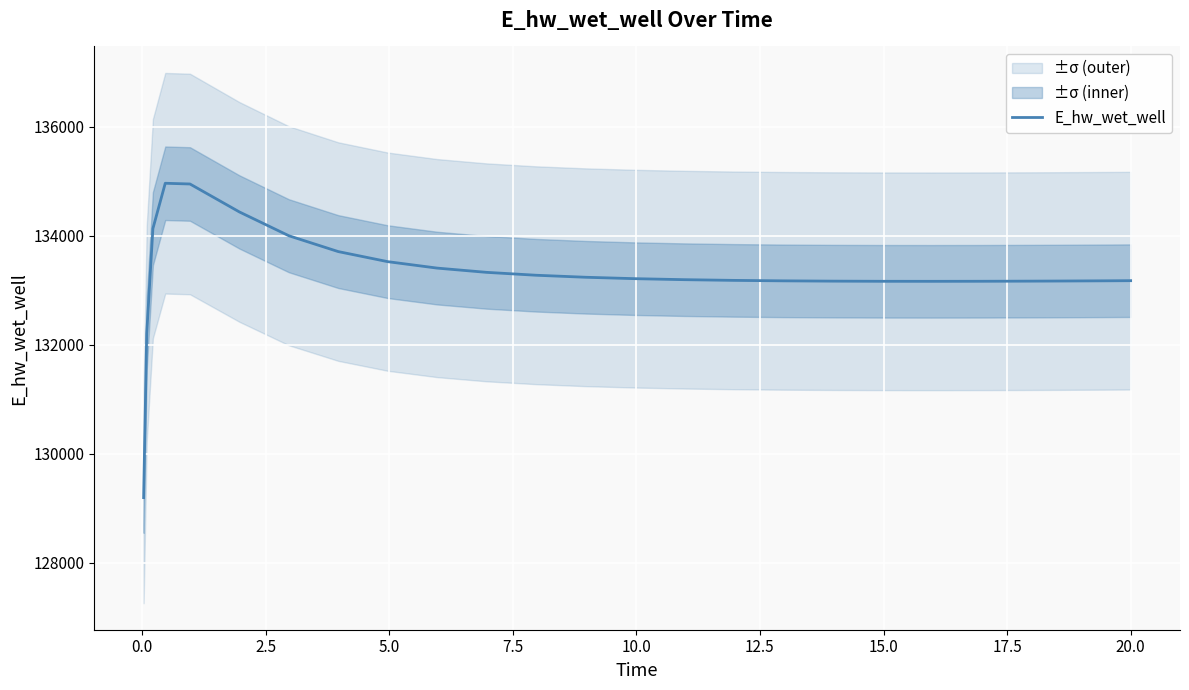

What is the difference between the maximum and minimum values?

5769.5